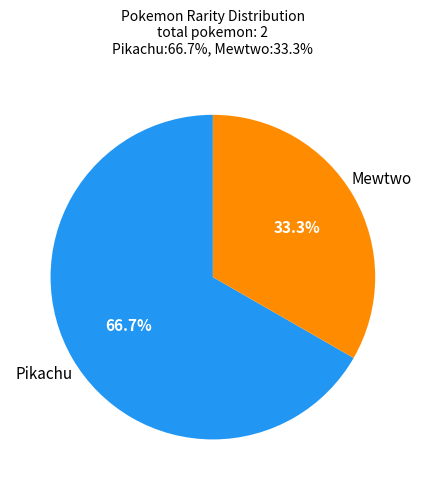

Is there any slice that represents more than half of the pie?

Yes